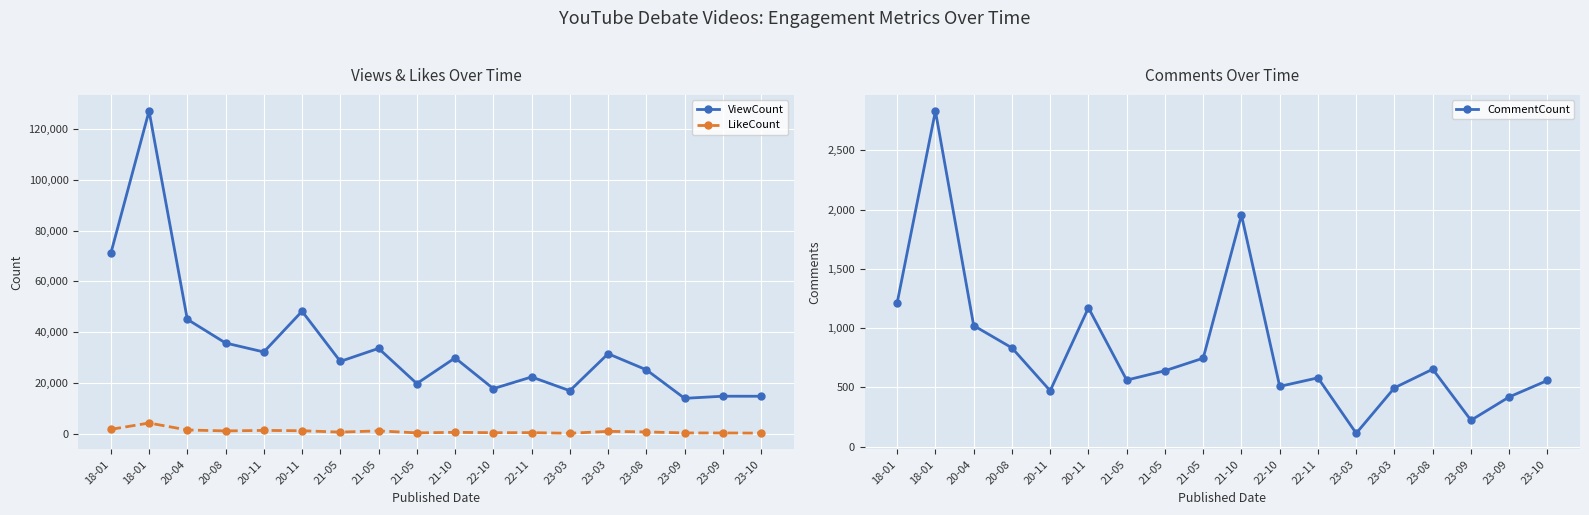

Reading left to right, list all the values displayed in this chart.

ViewCount: 70965	127005	45076	35751	32227	48240	28521	33629	19798	29895	17794	22397	16984	31533	25214	13991	14825	14813
LikeCount: 1790	4283	1550	1173	1376	1246	701	1194	405	621	470	500	240	1004	781	384	371	313
CommentCount: 1214	2833	1022	834	472	1172	562	641	747	1955	509	581	113	497	654	223	420	559